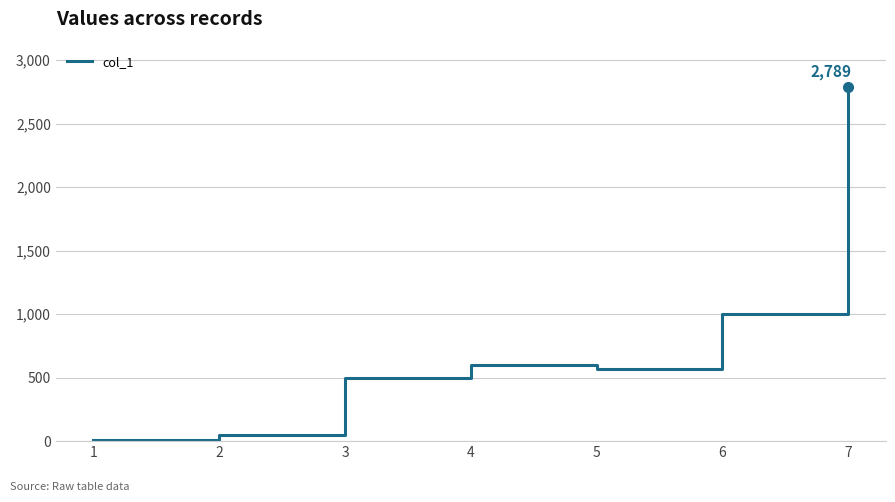

Count the number of data series in this chart.

1